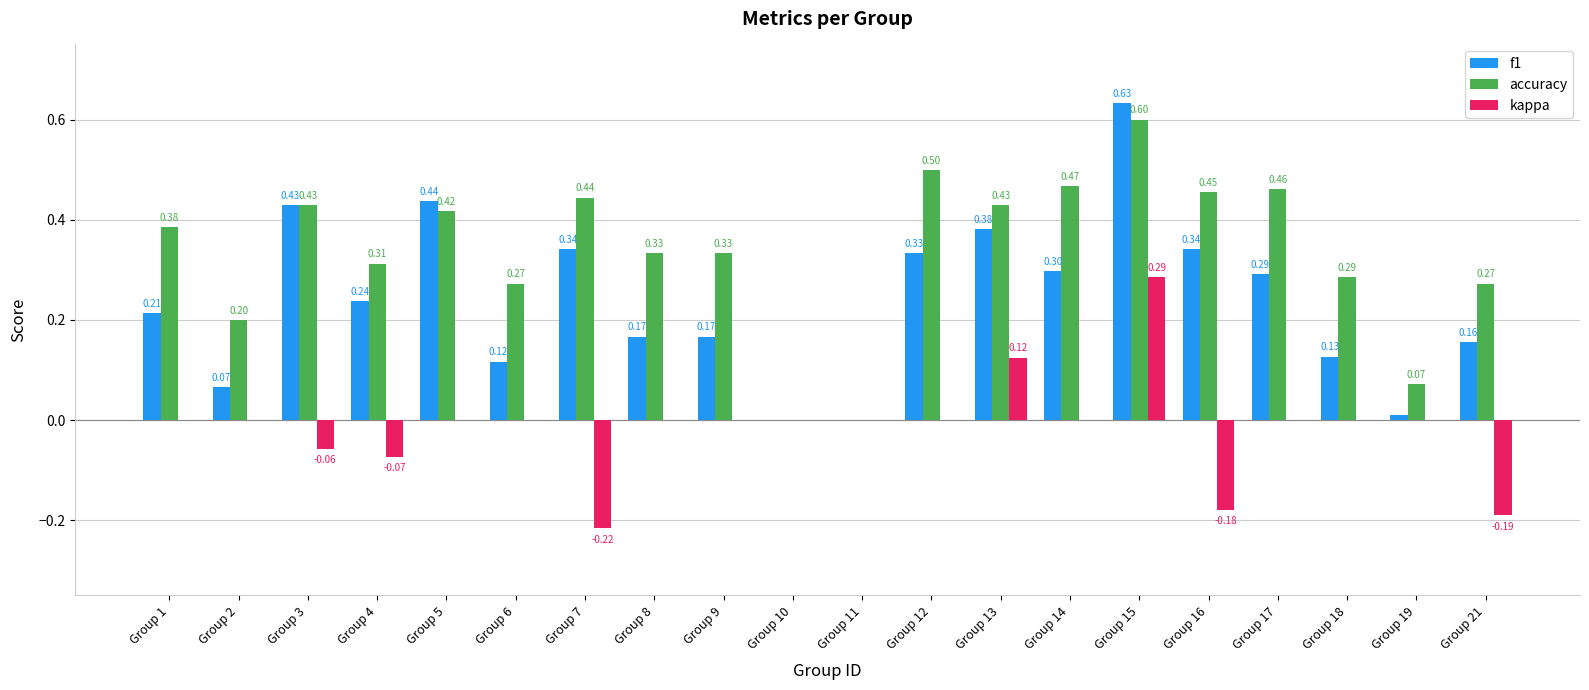

What is the sum of the f1 values at Group 13 and Group 21?

0.5